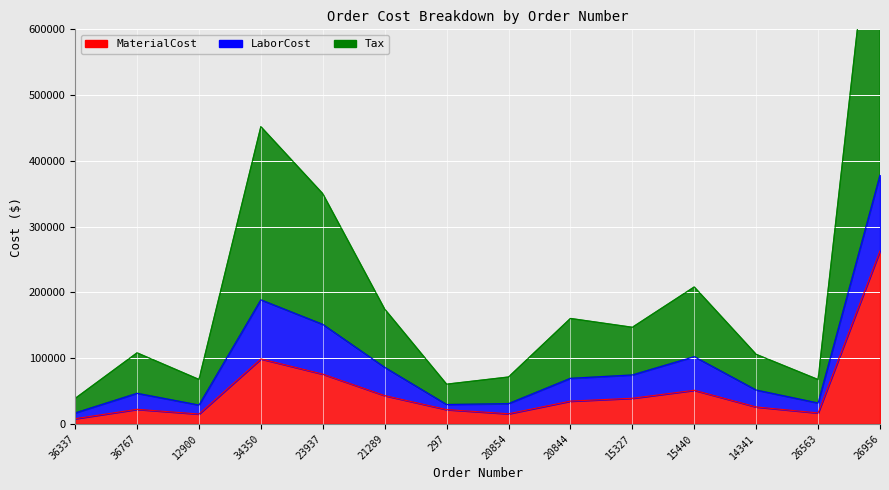

At how many categories does at least one series exceed 65093?

12